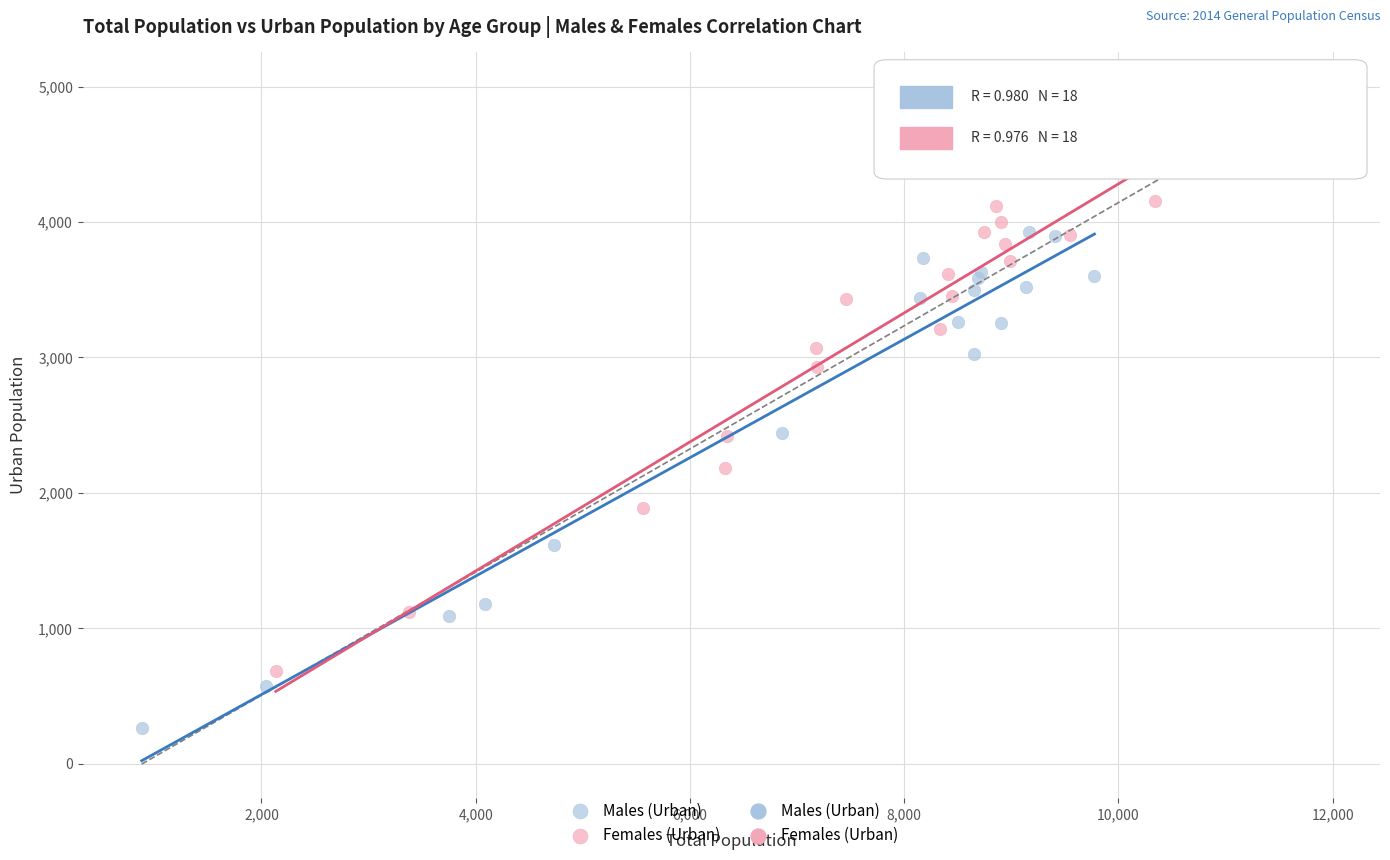

Which series has the largest Y range (max minus min)?

Males (Urban)